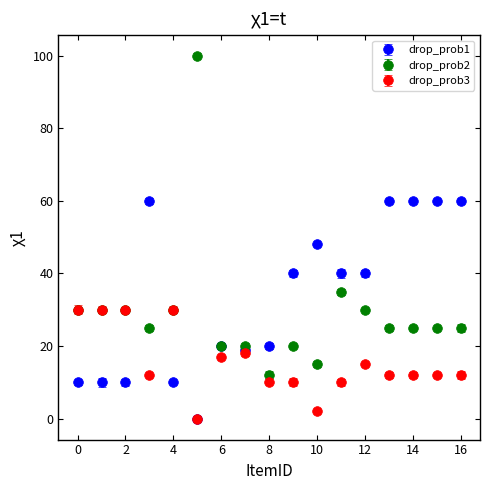

At how many categories does at least one series exceed 42?

7